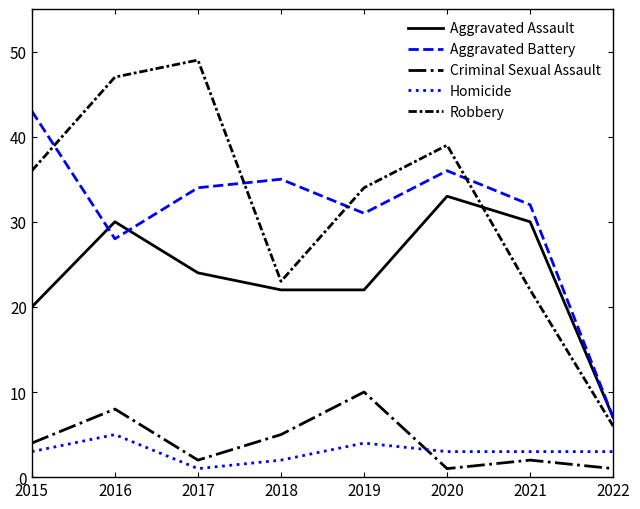

Rank the series by their maximum value, from highest to lowest.

Robbery, Aggravated Battery, Aggravated Assault, Criminal Sexual Assault, Homicide